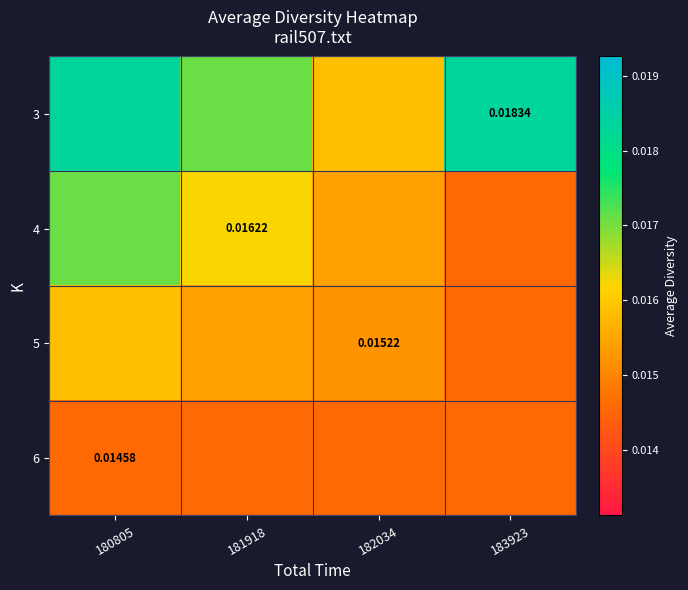

Which series has the largest total across all categories?

3